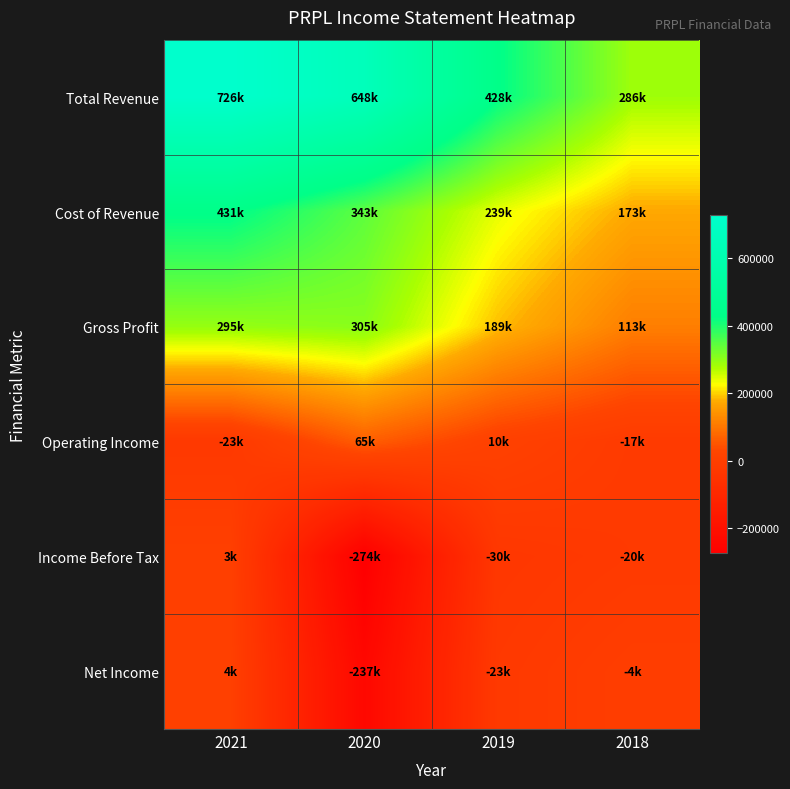

Reading left to right, extract all data points from this chart.

Total Revenue: 2021=726200	2020=648500	2019=428400	2018=285800
Cost of Revenue: 2021=431300	2020=343400	2019=239400	2018=173200
Gross Profit: 2021=295000	2020=305100	2019=189000	2018=112600
Operating Income: 2021=-23400	2020=65400	2019=9900	2018=-16900
Income Before Tax: 2021=2700	2020=-273500	2019=-30500	2018=-19600
Net Income: 2021=4000	2020=-236900	2019=-22600	2018=-4300